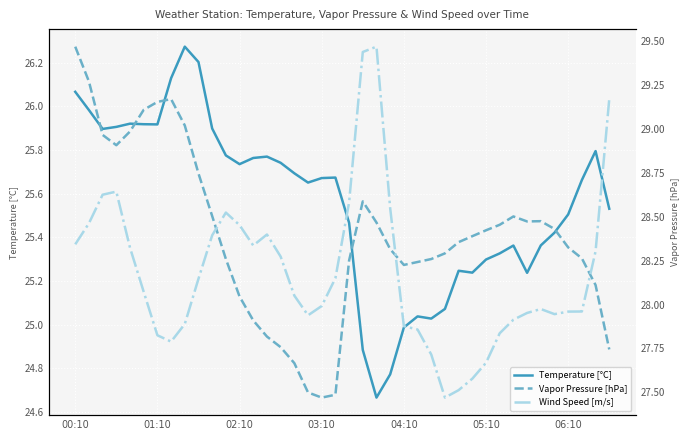

The value of Temperature [°C] at 04:10 is 25.0. True or false?

True